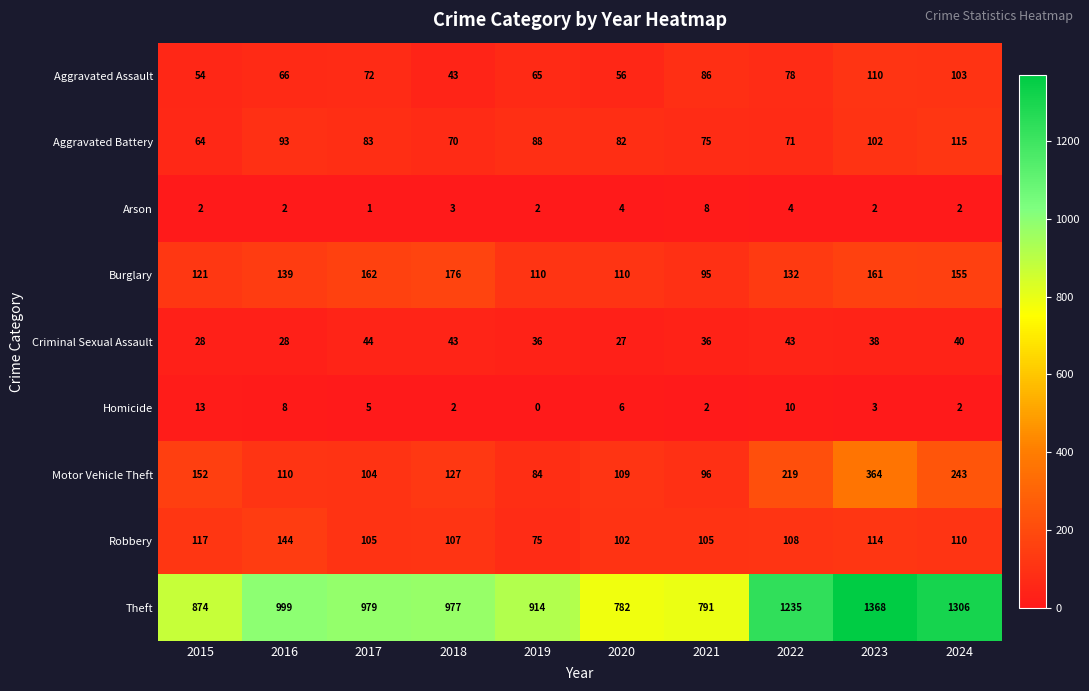

How many Arson values are between 2 and 4?

8